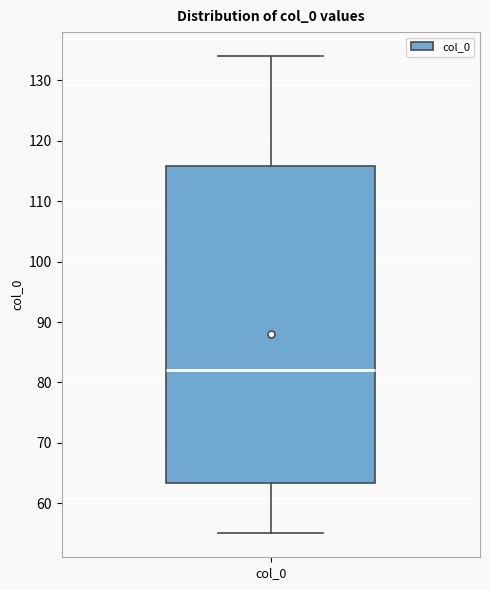

Transcribe this box plot: give where the median line is, the range the box spans, and where the two whiskers end, as read against the y-axis. The values are not printed on the chart, so give them approximately, as read against the axis.

median 82, box 63 to 116, whiskers 55 to 134